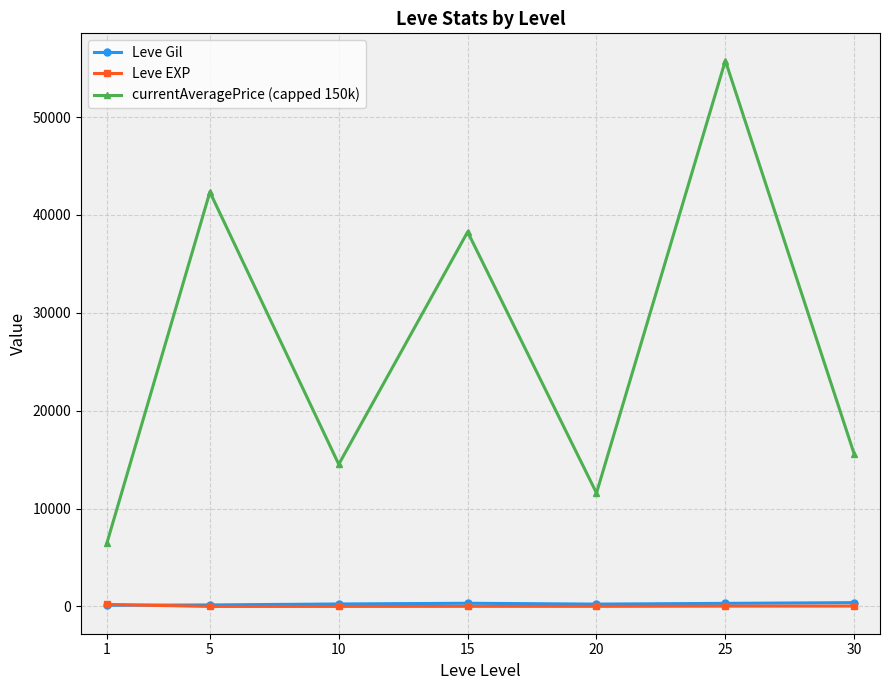

Rank the categories by currentAveragePrice (capped 150k) value from lowest to highest.

1, 20, 10, 30, 15, 5, 25